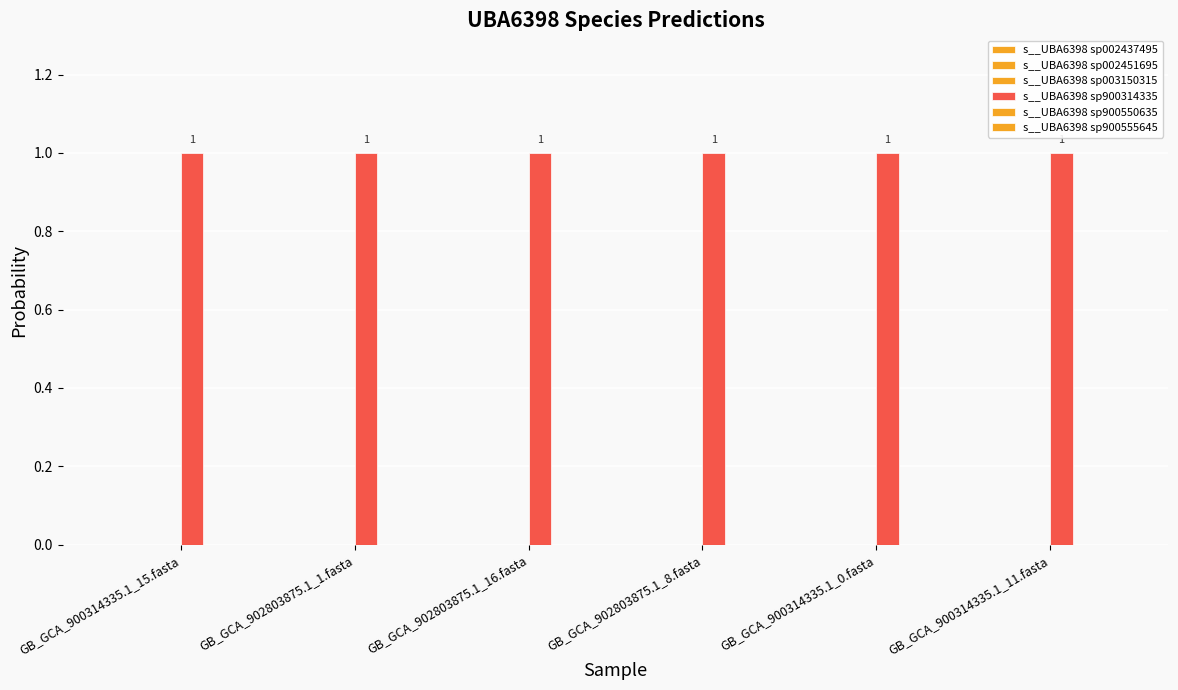

Does the chart contain stacked bars?

No